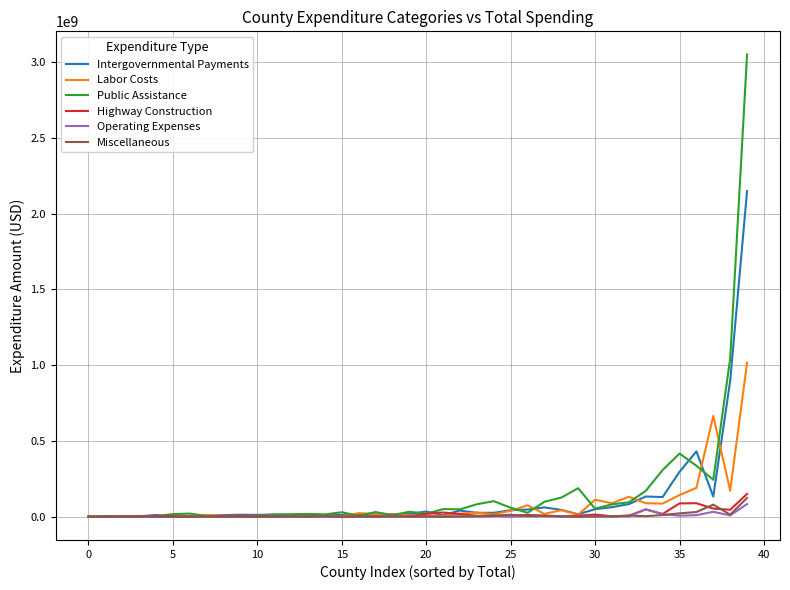

At how many categories does at least one series exceed 540481780?

3